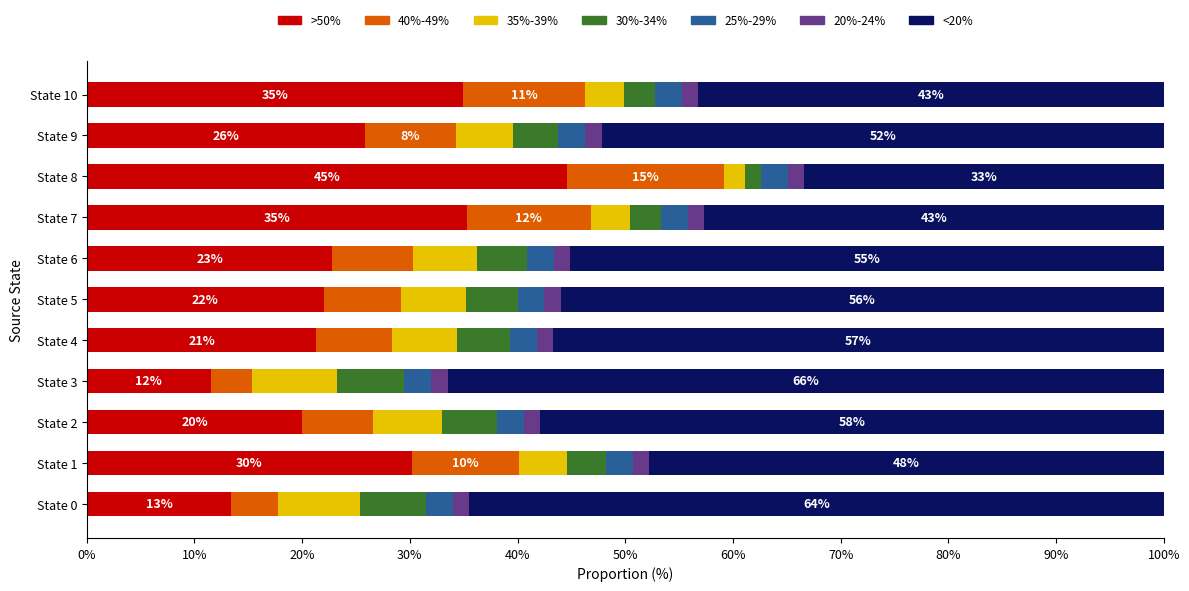

What is the difference between the second highest and second lowest values in the >50% series?

21.9